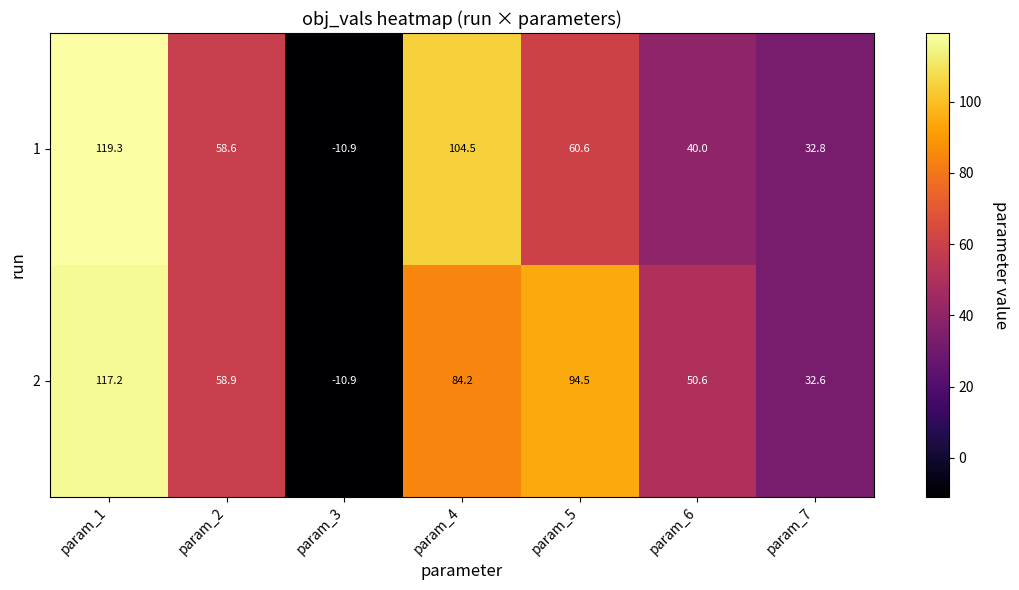

How many series are shown in this chart?

2